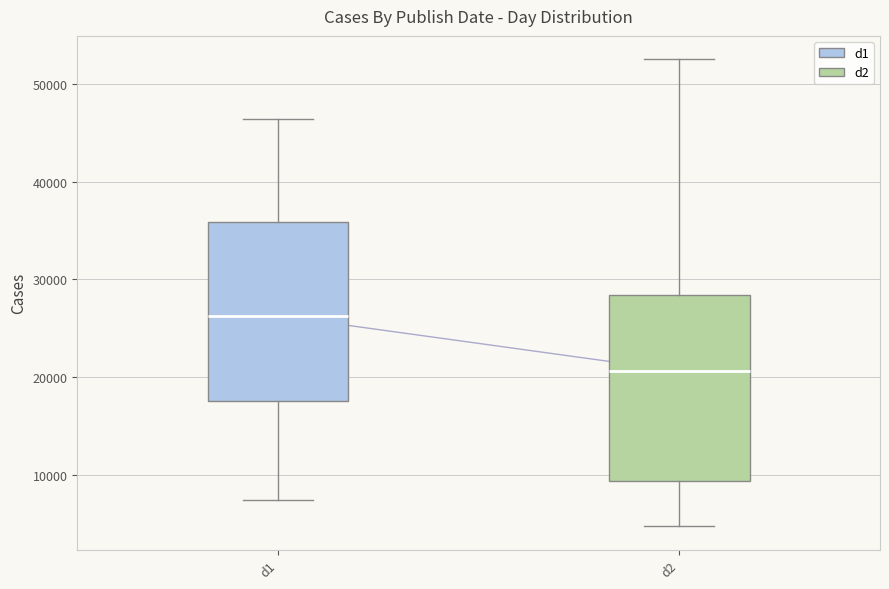

Reading left to right, transcribe this box plot: for each box, give where its median line is, the range the box spans, and where its two whiskers end, as read against the y-axis. The values are not printed on the chart, so give them approximately, as read against the axis.

d1: median 26000, box 18000 to 36000, whiskers 8000 to 46000
d2: median 21000, box 9000 to 28000, whiskers 5000 to 52000